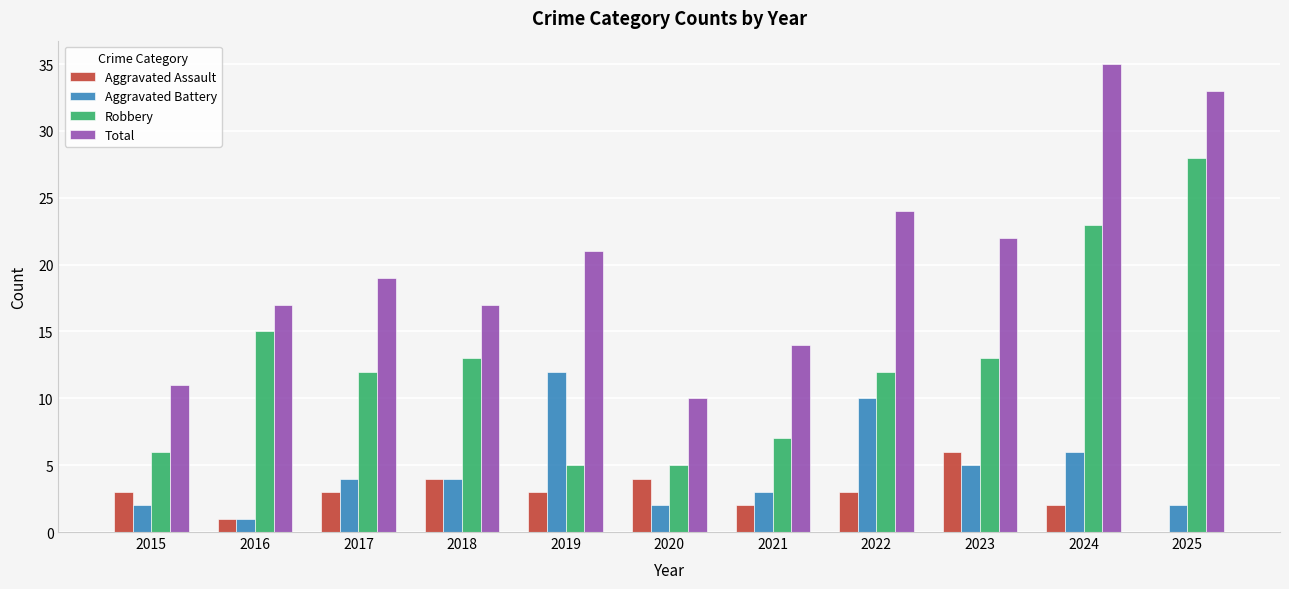

What is the maximum value for Robbery?

28